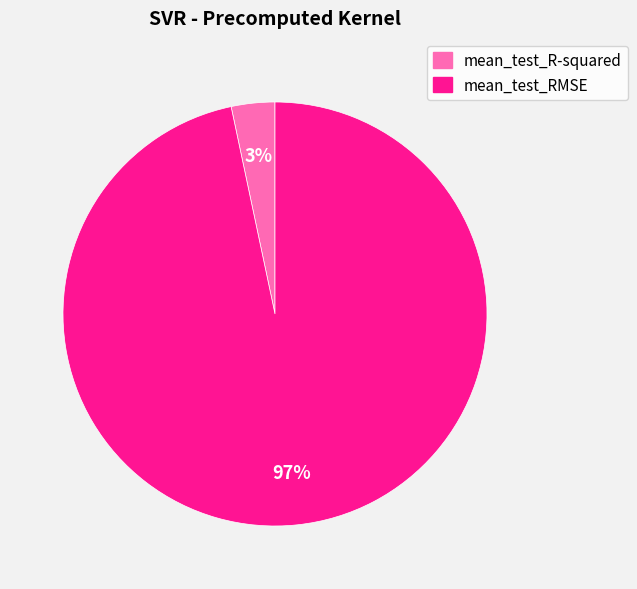

What is the smallest slice in the pie chart?

mean_test_R-squared